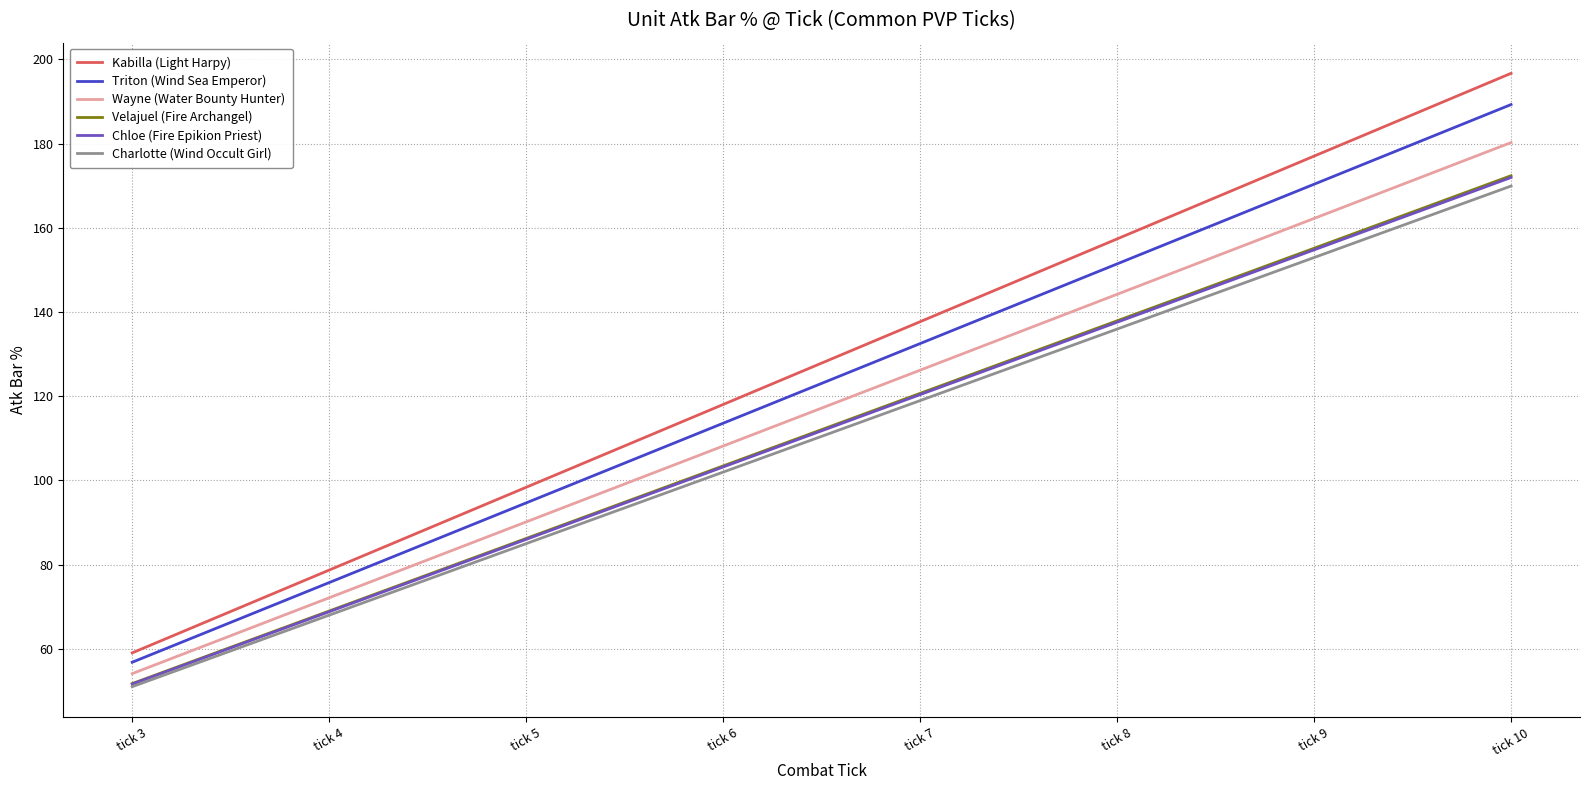

Is it true that Charlotte (Wind Occult Girl) equals 68.0 at tick 4?

True